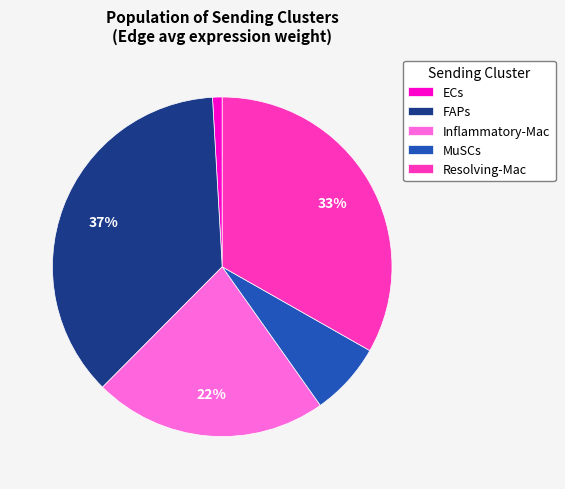

Is it true that Inflammatory-Mac is 22% of the pie?

True